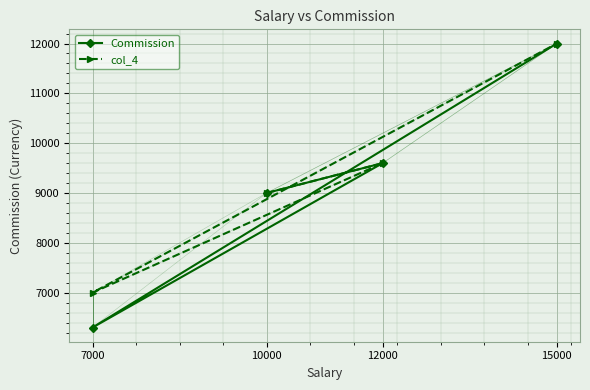

Between 10000 and 12000, which is larger?

12000